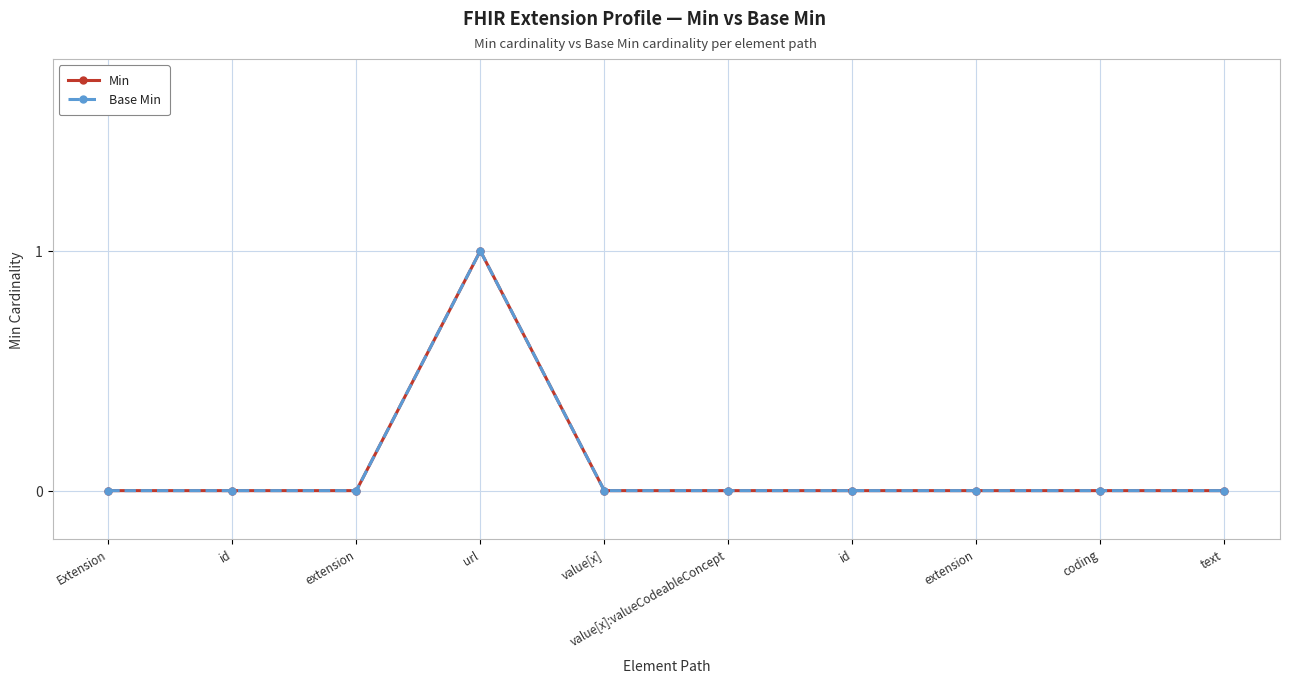

List the series in order of their peak value, highest first.

Min, Base Min